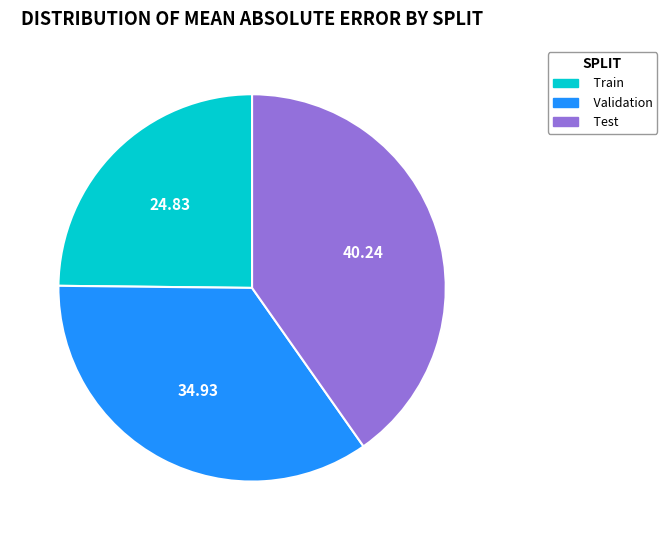

What is the smallest slice in the pie chart?

Train